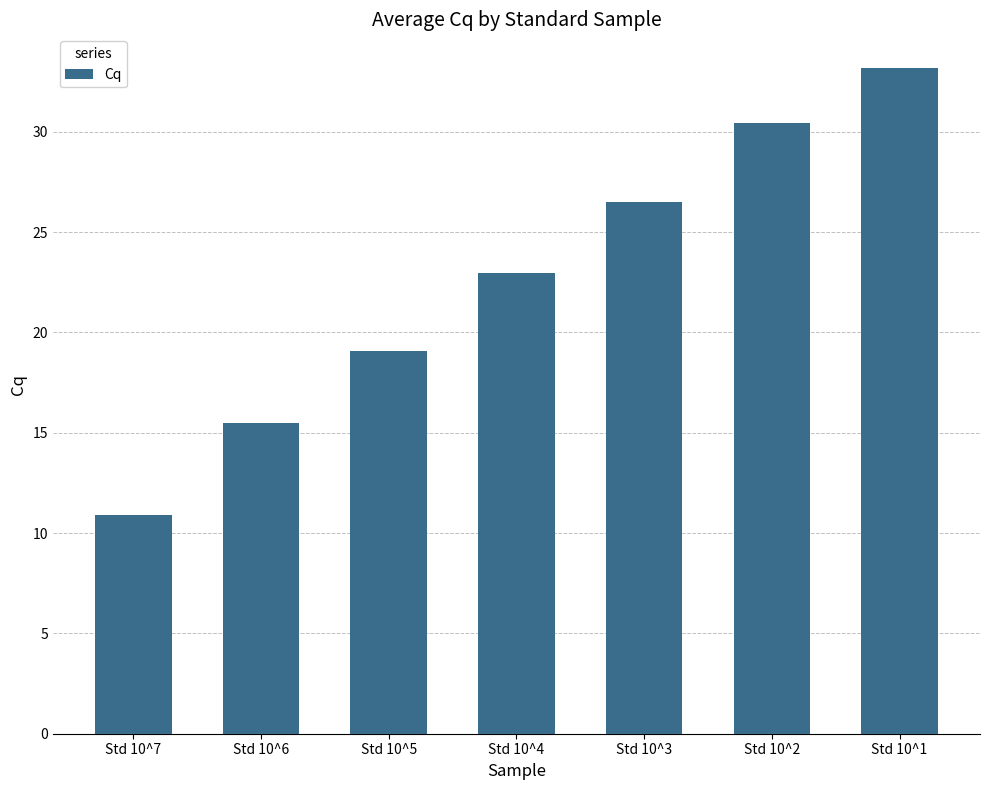

At which label is the value closest to 22?

Std 10^4